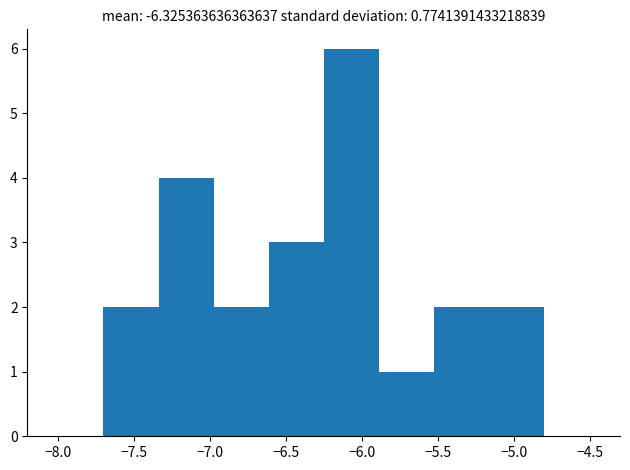

Reading left to right, list every bar in this chart as the range it spans on the x-axis followed by its height. Neither the bar edges nor the heights are printed on the chart, so give them approximately, as read against the axes.

-7.70 to -7.35: 2
-7.35 to -6.95: 4
-6.95 to -6.60: 2
-6.60 to -6.25: 3
-6.25 to -5.90: 6
-5.90 to -5.50: 1
-5.50 to -5.15: 2
-5.15 to -4.80: 2